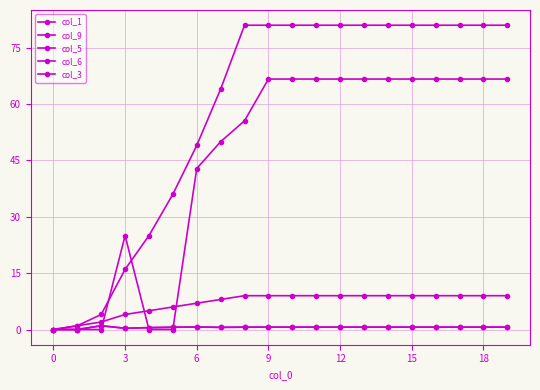

Is this an area chart (filled region under the line)?

No